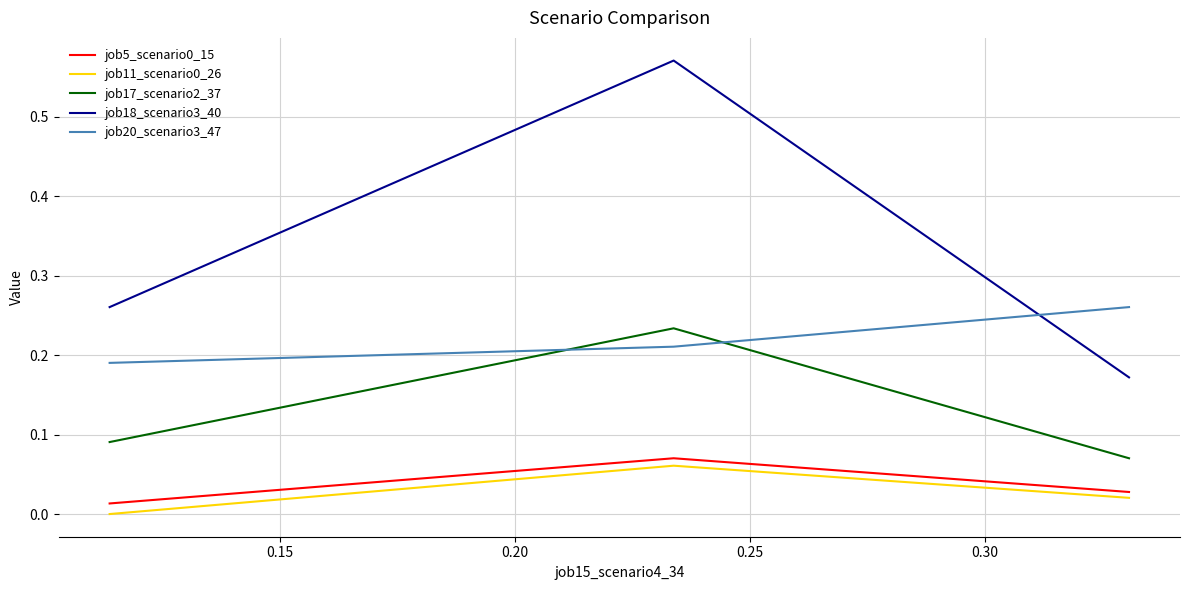

Which series has the largest total across all categories?

job18_scenario3_40